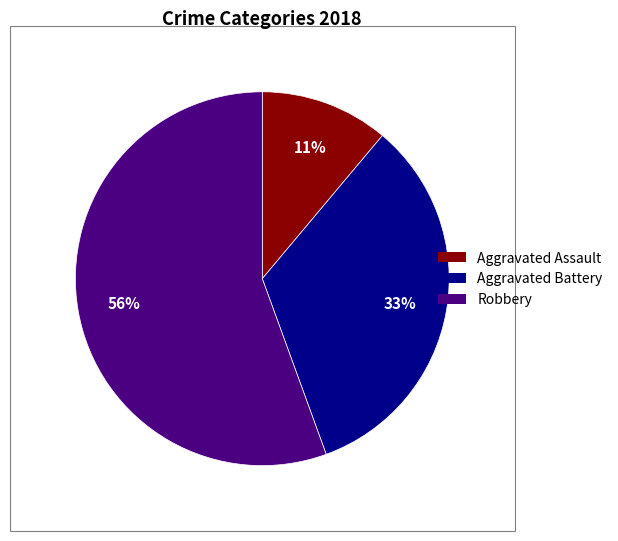

To the nearest percent, what is the average slice percentage?

33%